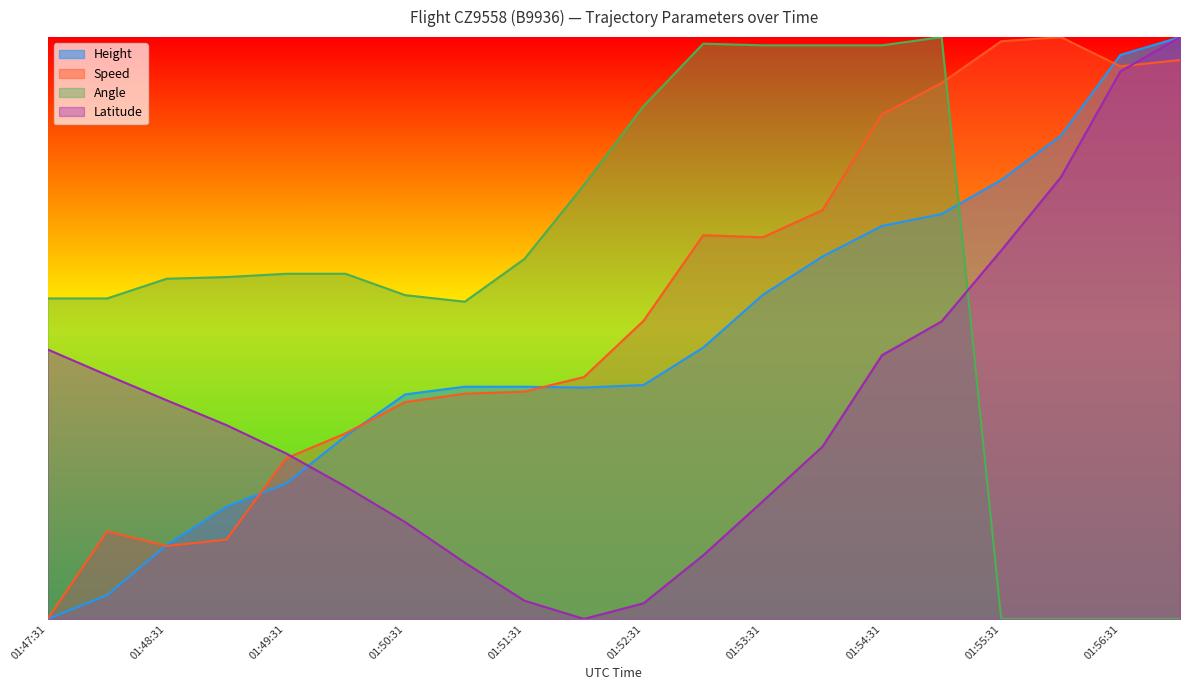

What is the difference between the second highest and second lowest values in the Latitude series?

0.9